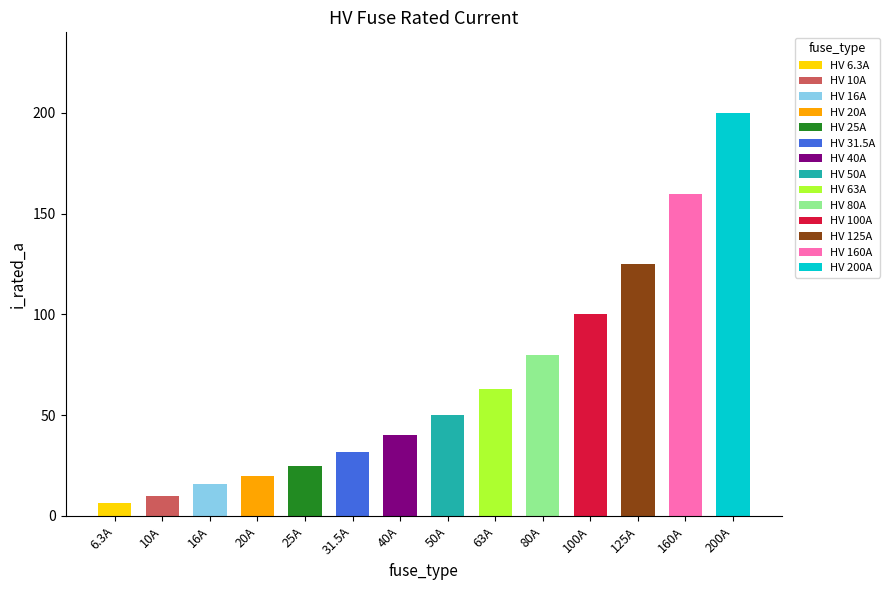

How many values exceed 50?

6